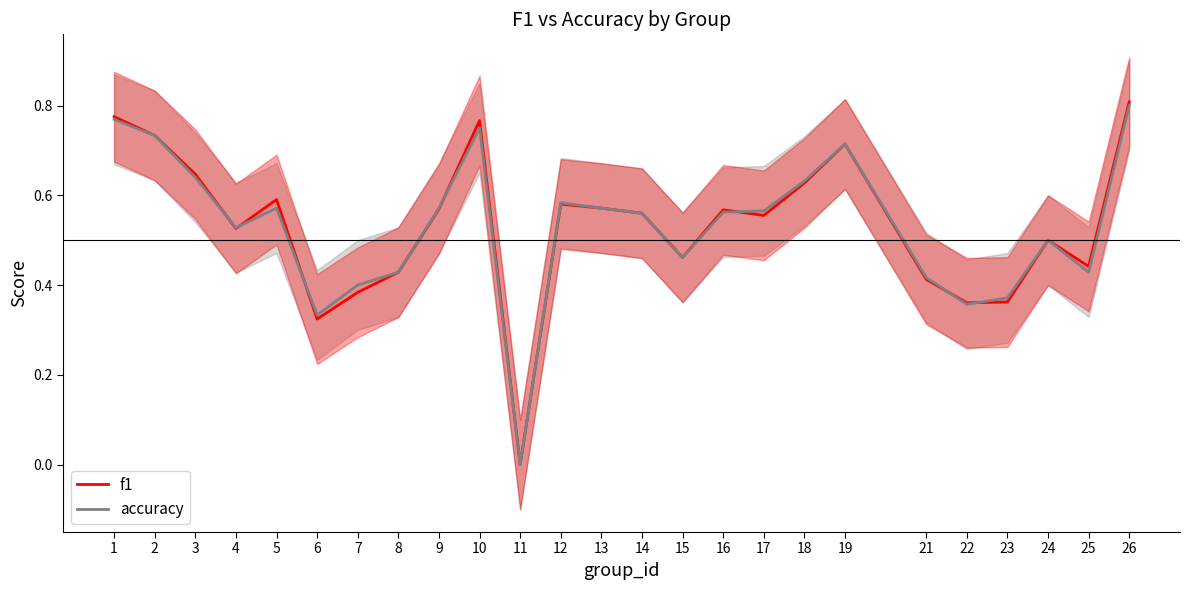

How many intersections are there between accuracy and f1?

7